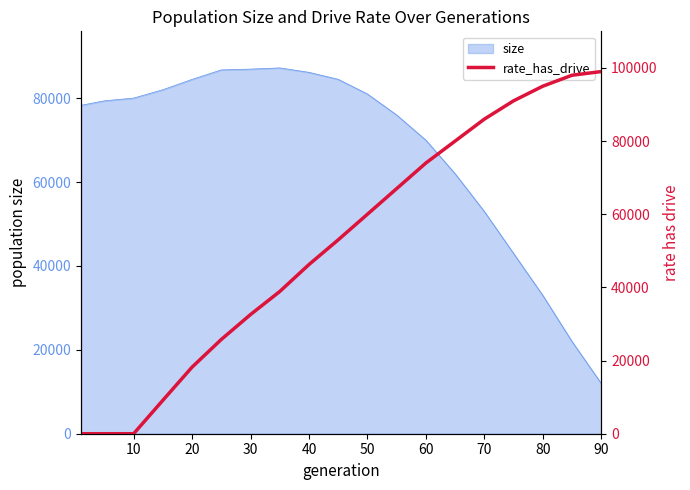

What is the minimum value for size?

12000